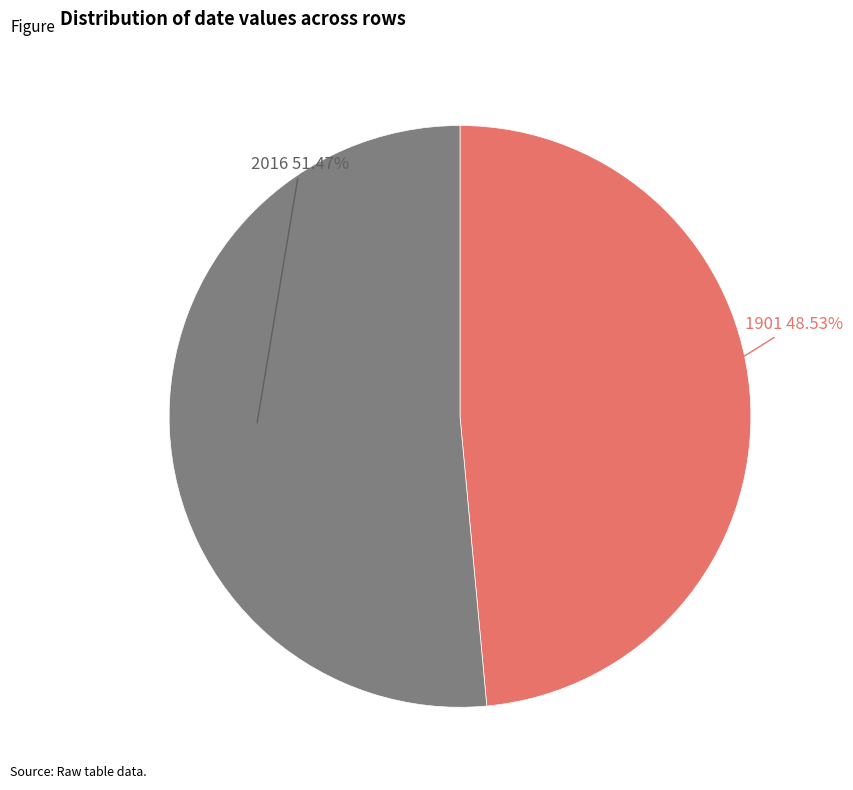

Is there a majority slice in this chart?

Yes